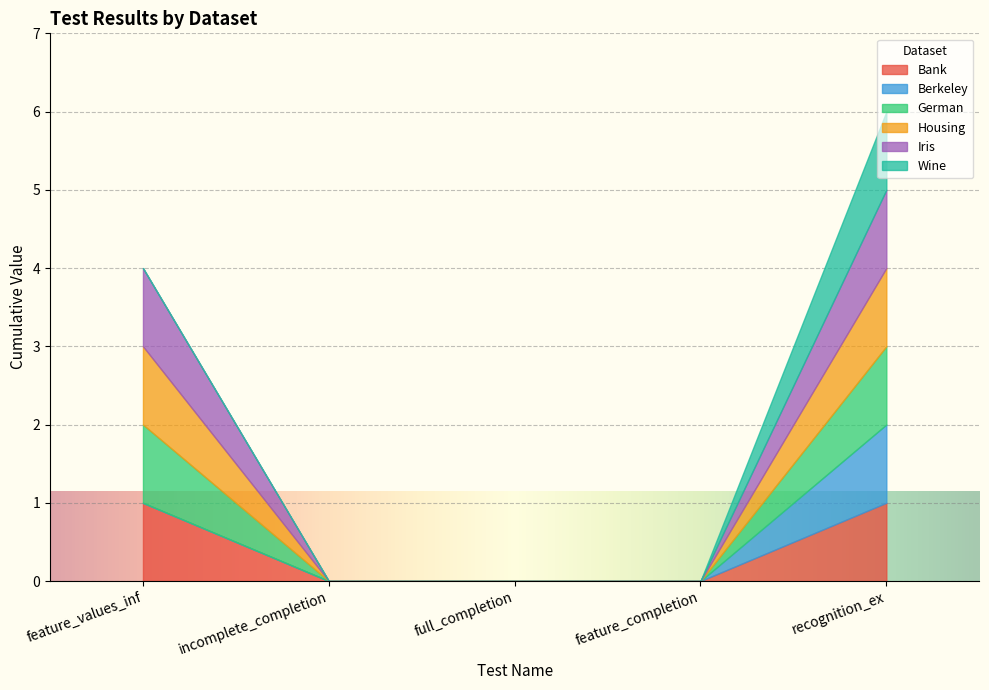

True or false: Iris and Housing intersect in this chart.

False